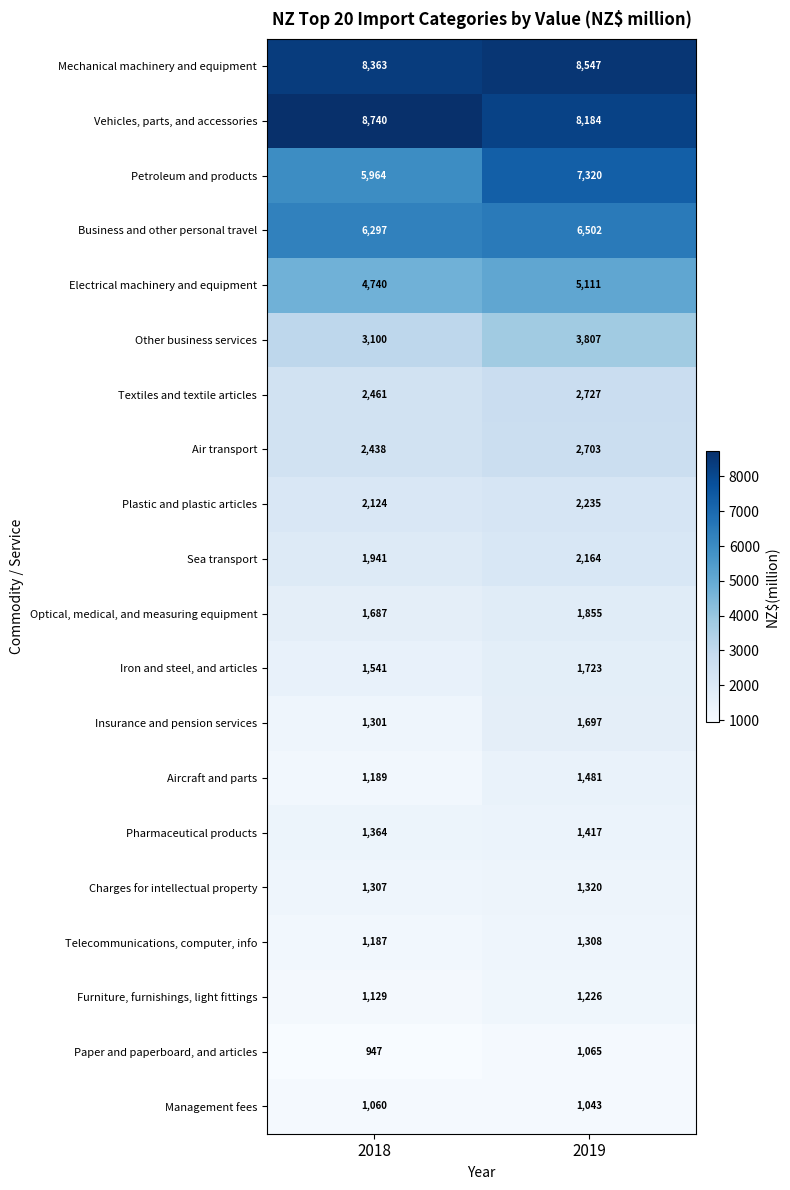

Read the Telecommunications, computer, info value at 2018.

1187